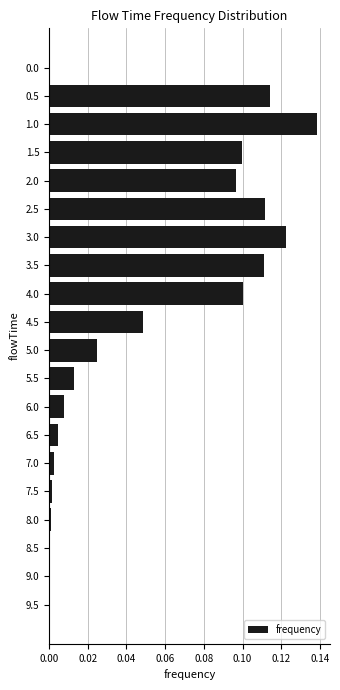

Which label corresponds to the largest value in the chart?

1.0